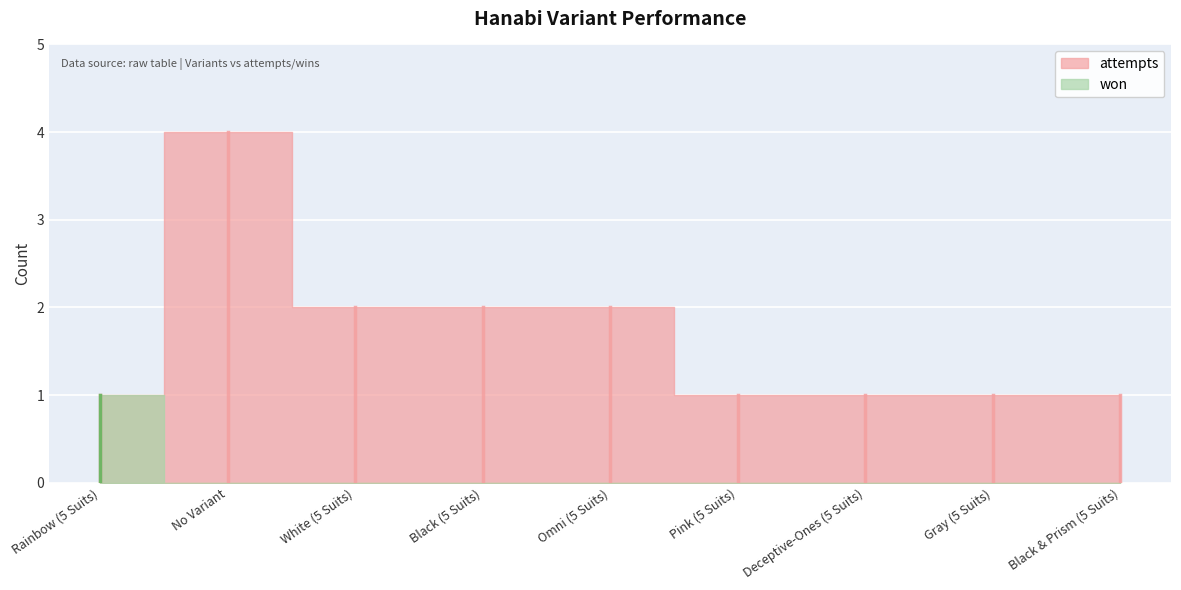

True or false: won has more than 0 interior local peaks.

False